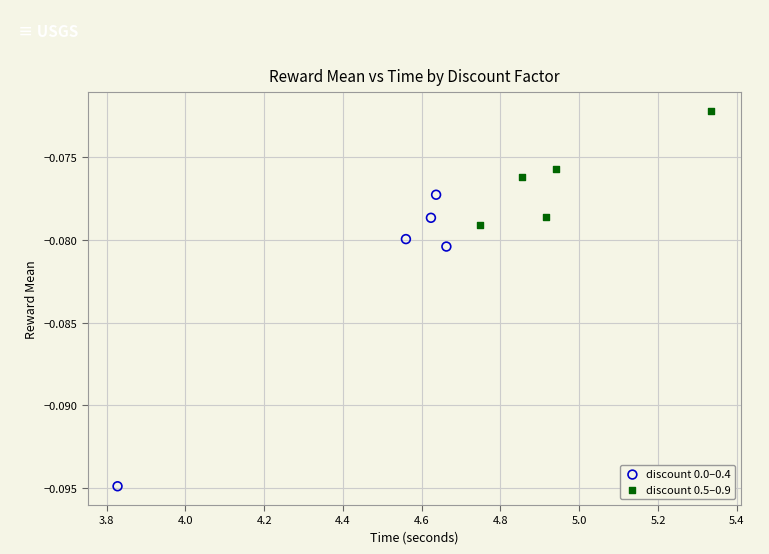

What are all the series names shown in the legend?

discount 0.0–0.4, discount 0.5–0.9